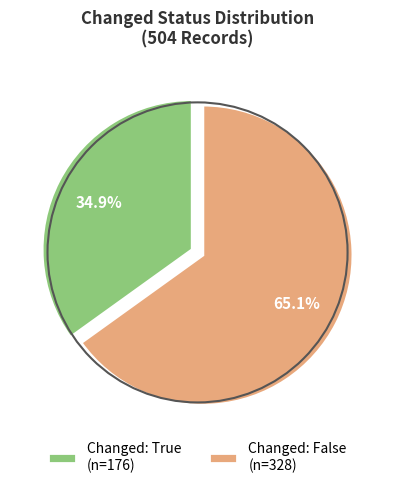

Which category accounts for the majority?

Changed: False (n=328)